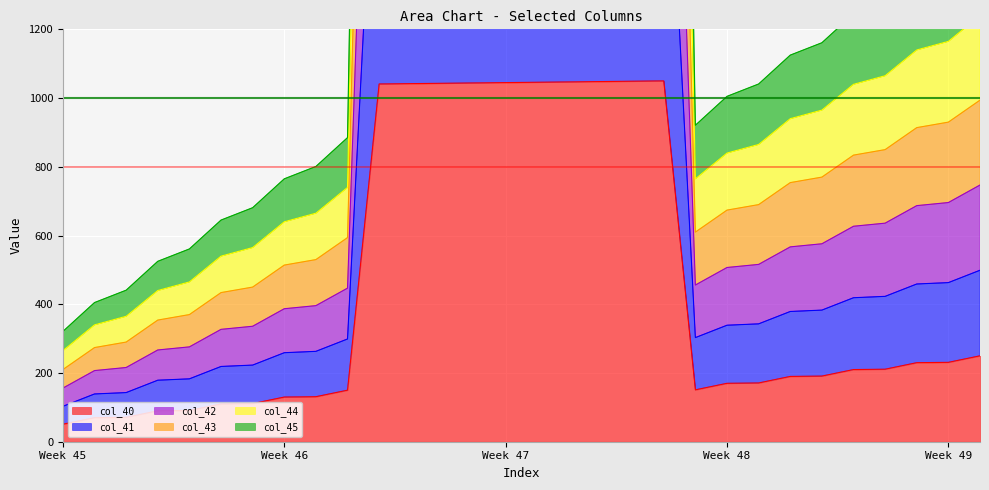

What is the sum of the col_43 values at 11 and 18?

12246.0